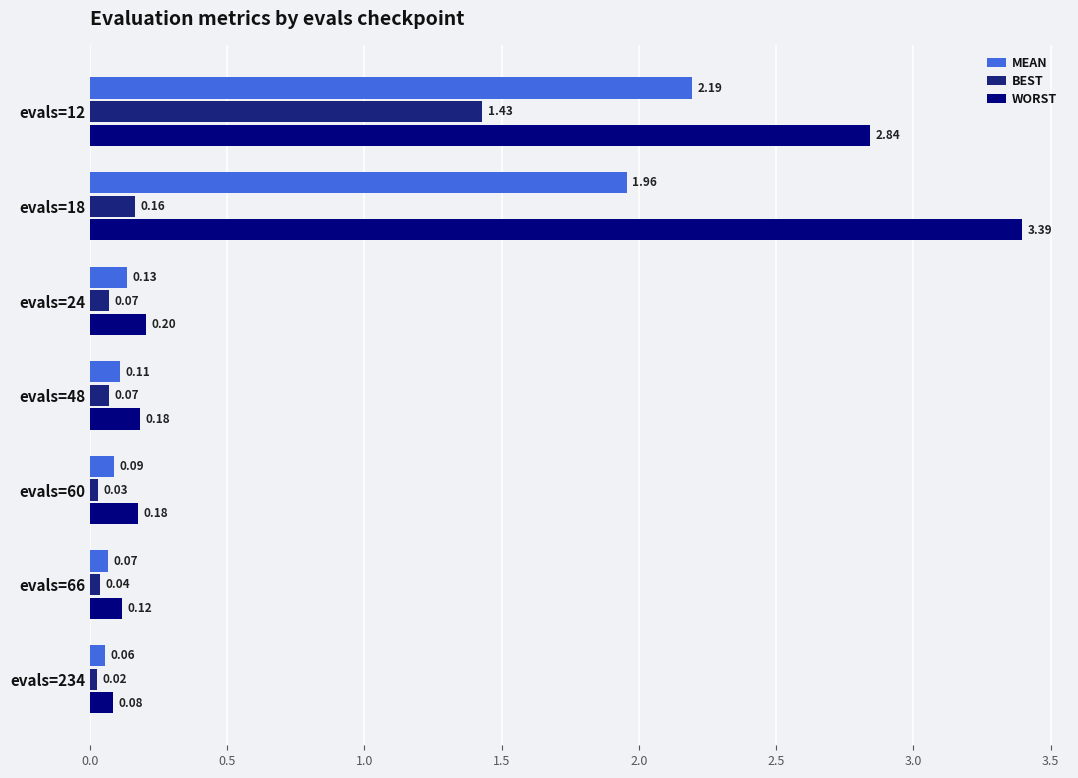

At which category is the sum across all series the highest?

evals=12